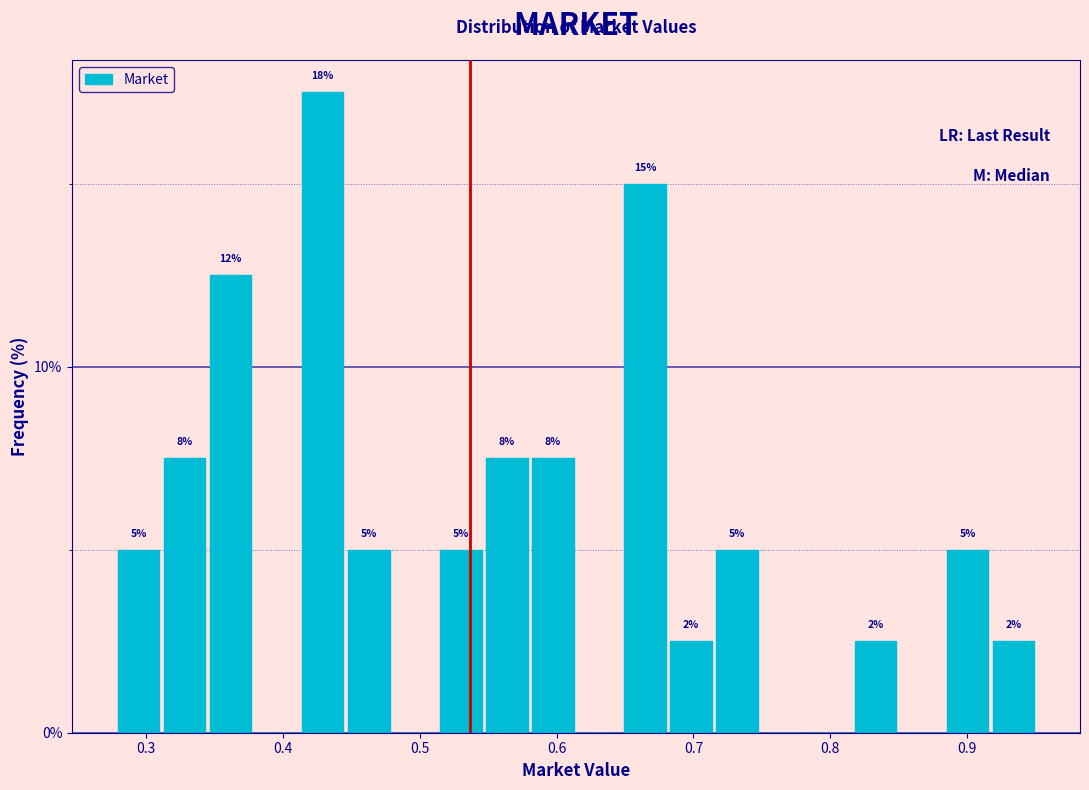

Read against the x-axis, roughly where is the centre of the tallest bar?

0.43